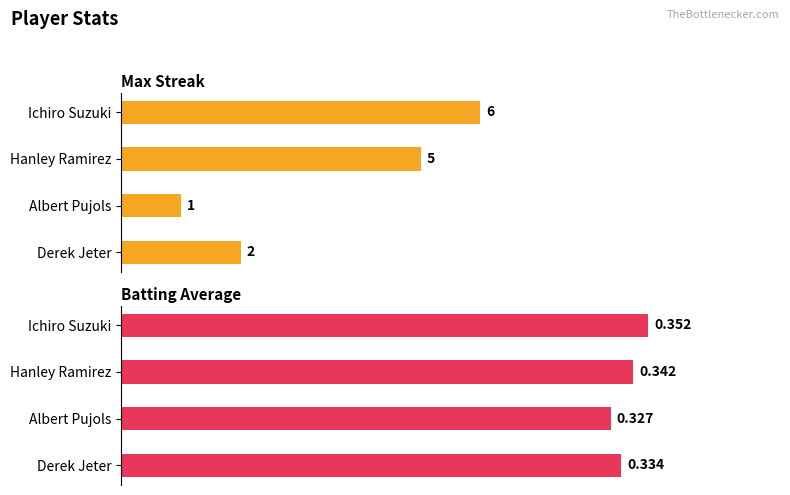

Count the number of categories in the chart.

4